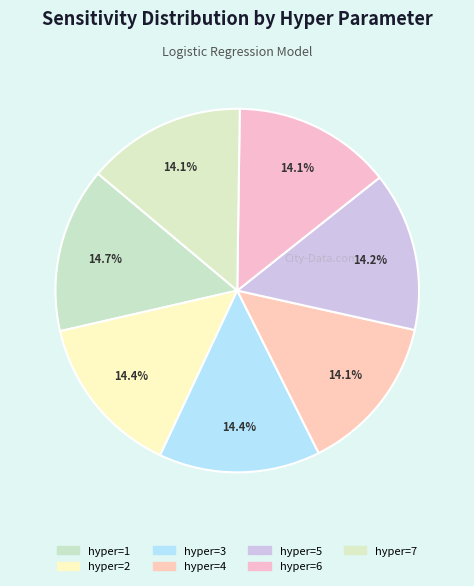

Does hyper=2 account for over 50% of the chart?

No